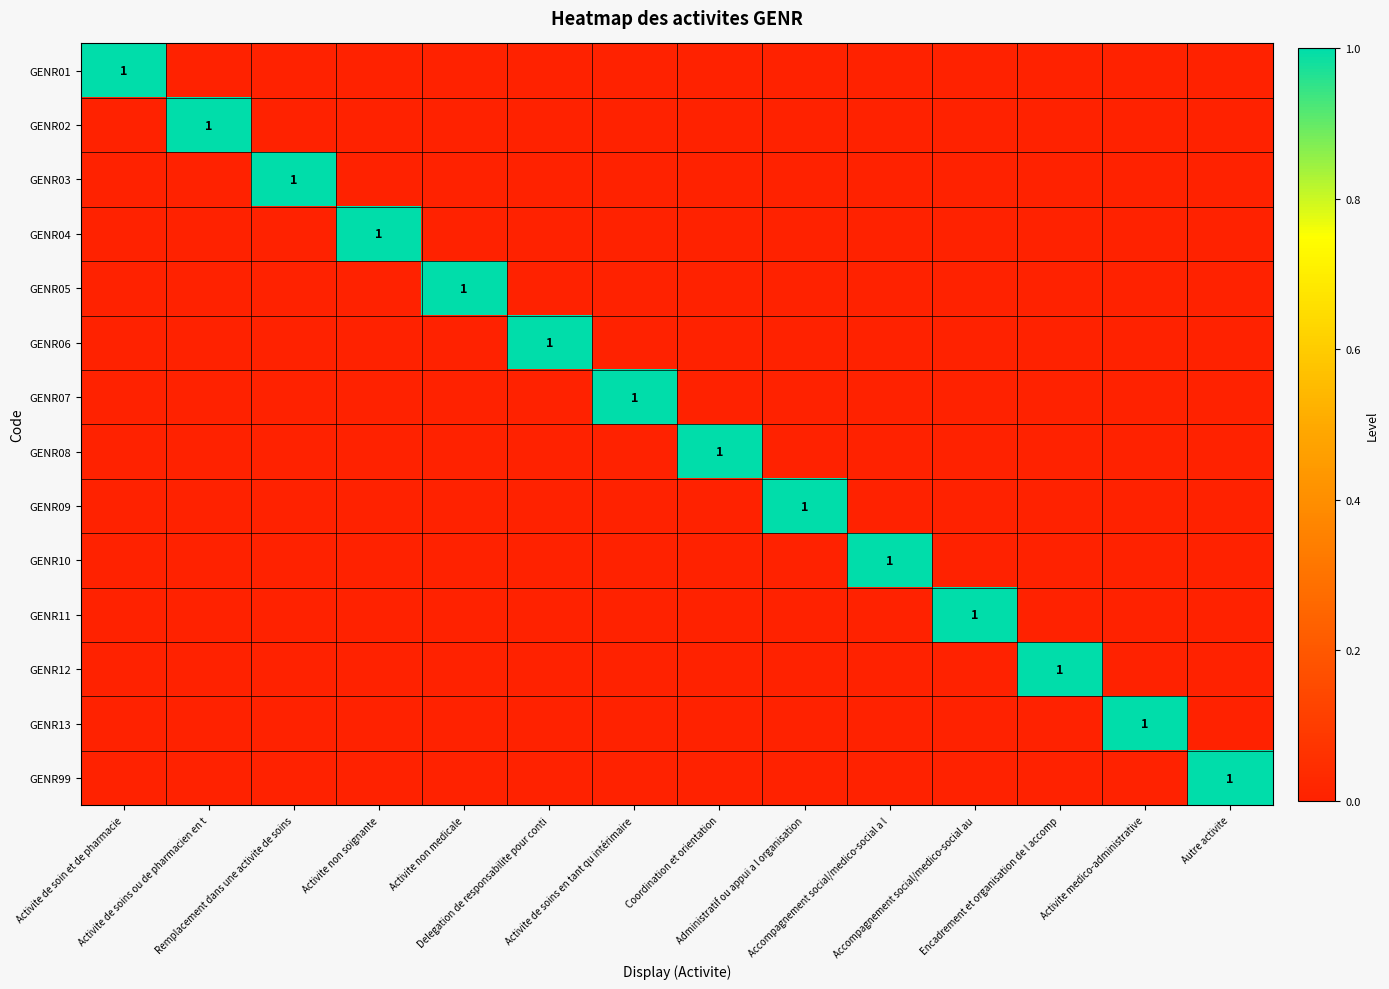

Rank the series by their maximum value, from lowest to highest.

GENR01, GENR02, GENR03, GENR04, GENR05, GENR06, GENR07, GENR08, GENR09, GENR10, GENR11, GENR12, GENR13, GENR99